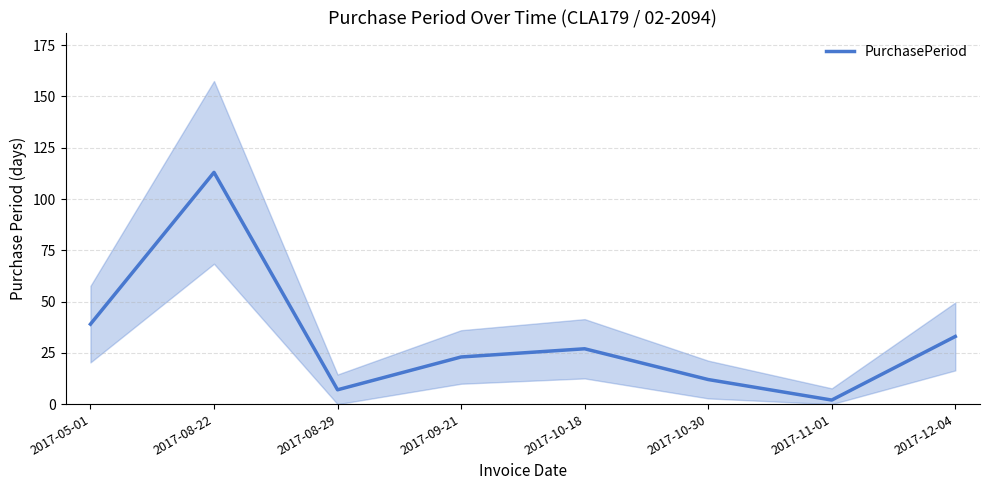

List the labels in order of value, smallest first.

2017-11-01, 2017-08-29, 2017-10-30, 2017-09-21, 2017-10-18, 2017-12-04, 2017-05-01, 2017-08-22